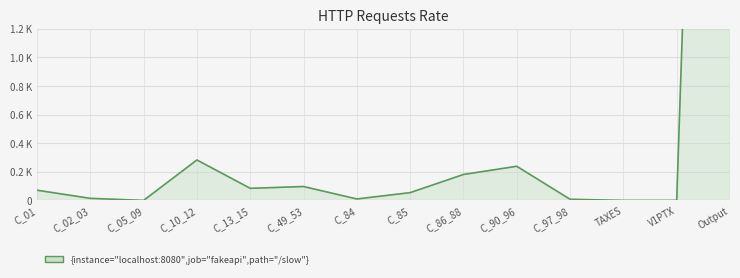

What is the difference between the values at TAXES and C_90_96?

238.5